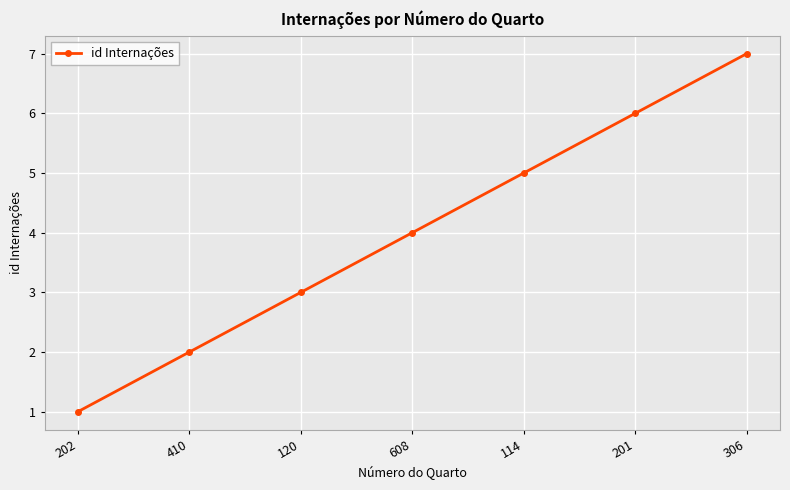

What is the sum of all values?

28